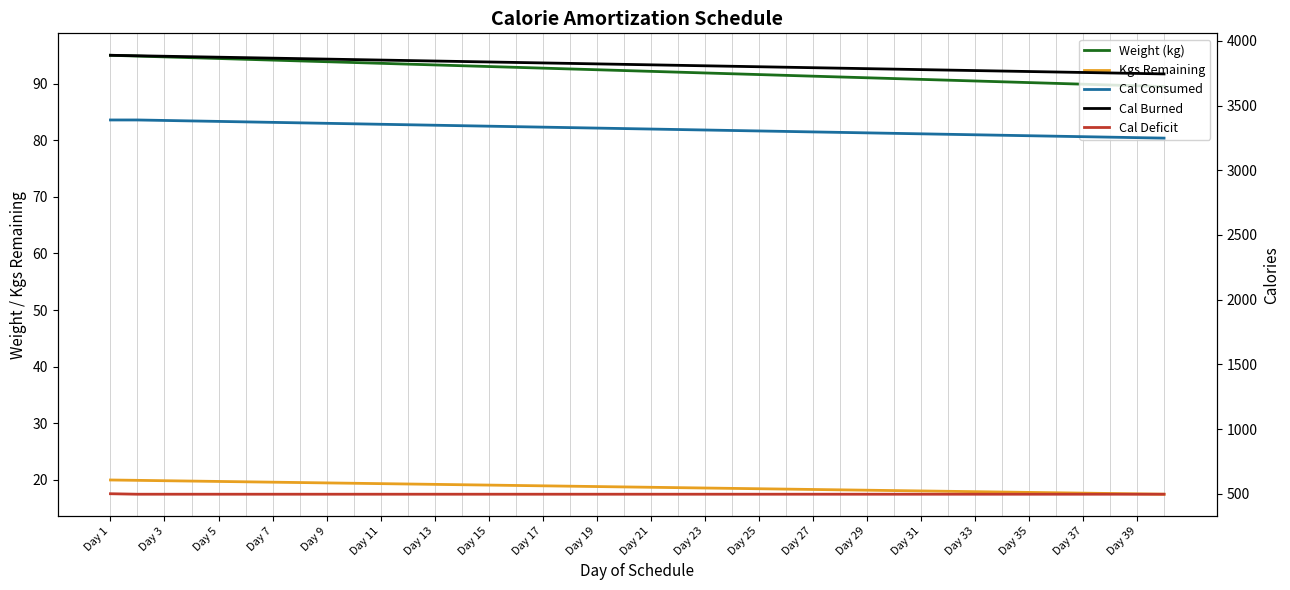

Count the number of data series in this chart.

5